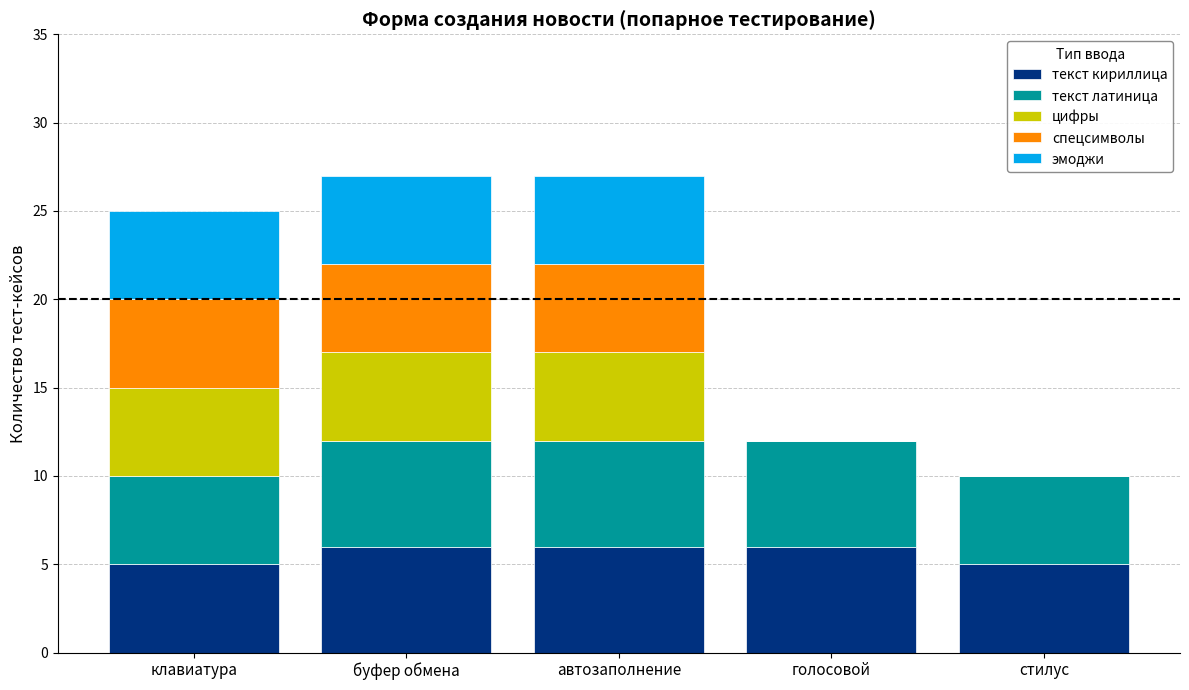

What are all the series names shown in the legend?

текст кириллица, текст латиница, цифры, спецсимволы, эмоджи